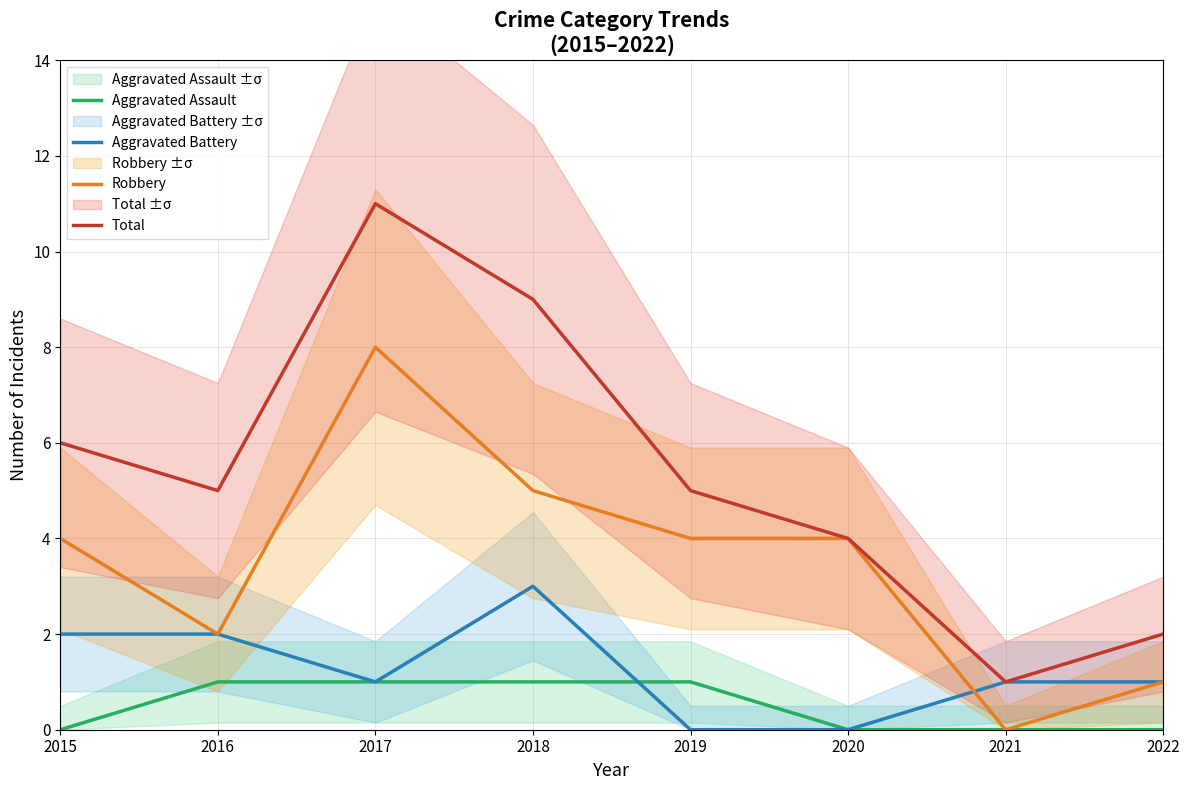

How many categories are shown in the chart?

8